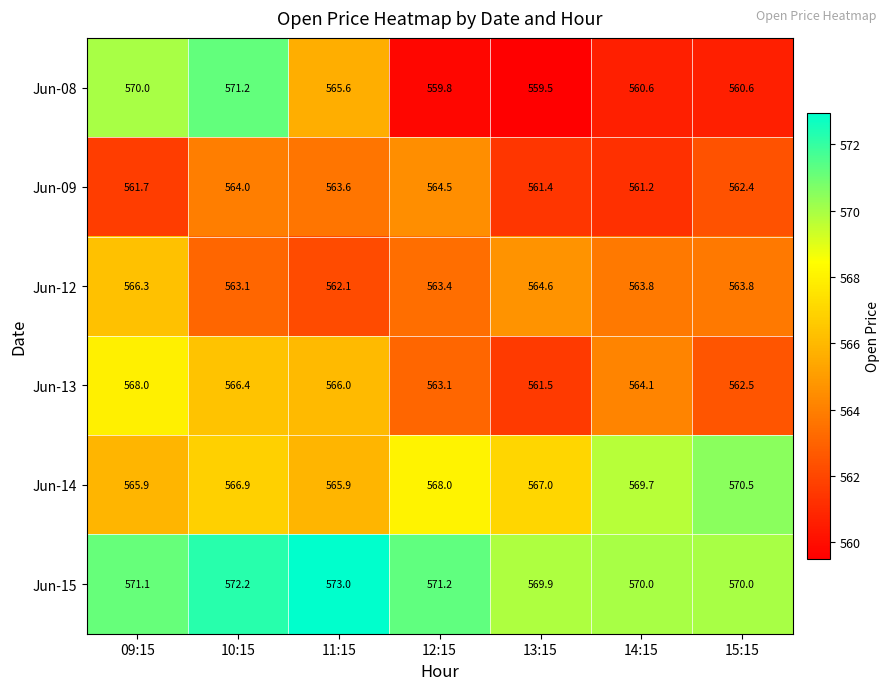

Rank the series by their maximum value, from lowest to highest.

Jun-09, Jun-12, Jun-13, Jun-14, Jun-08, Jun-15